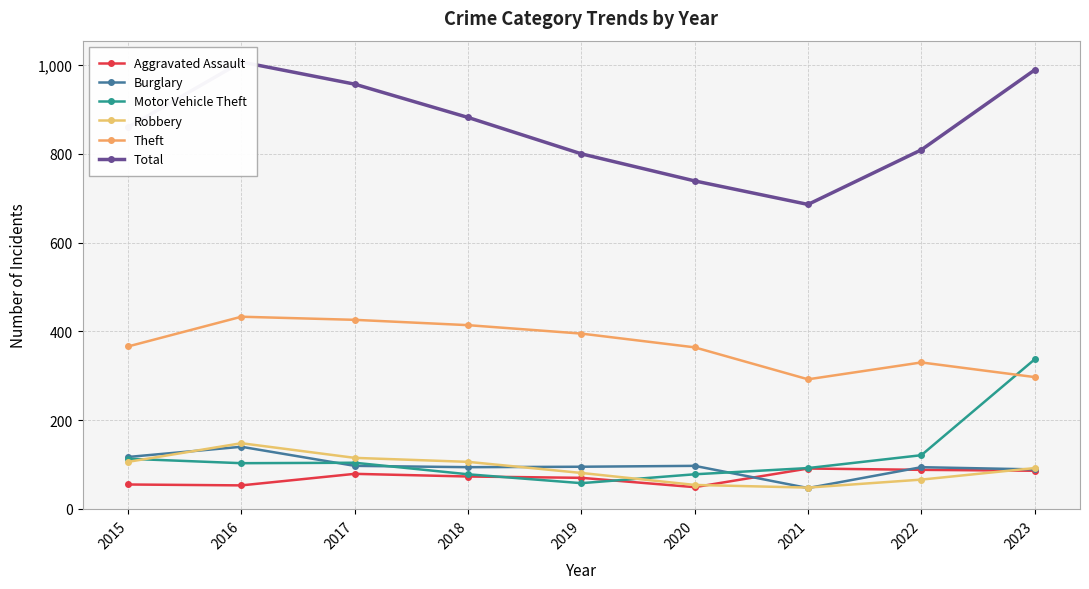

What is the difference between the Theft values at 2018 and 2020?

50